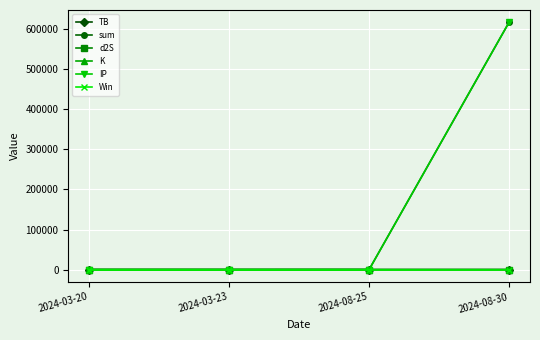

What is the difference between the maximum and second lowest values in the K series?

22.3